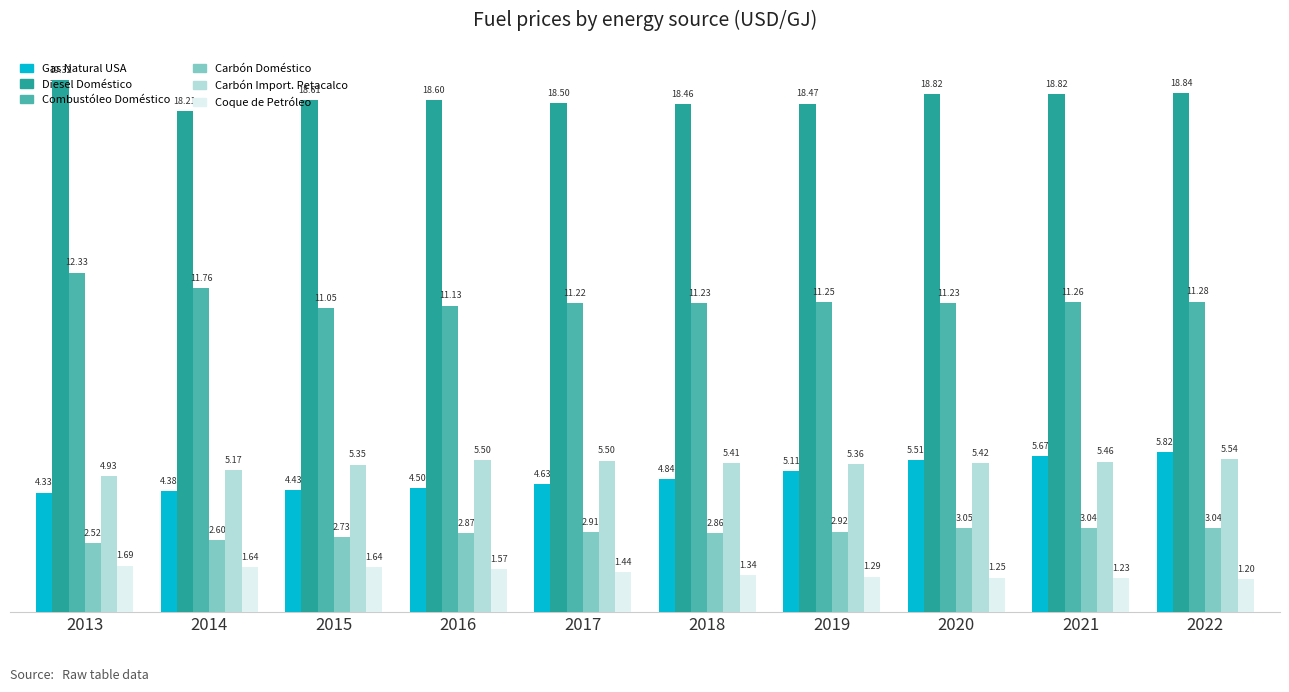

List the labels in order of Gas Natural USA value, largest first.

2022, 2021, 2020, 2019, 2018, 2017, 2016, 2015, 2014, 2013